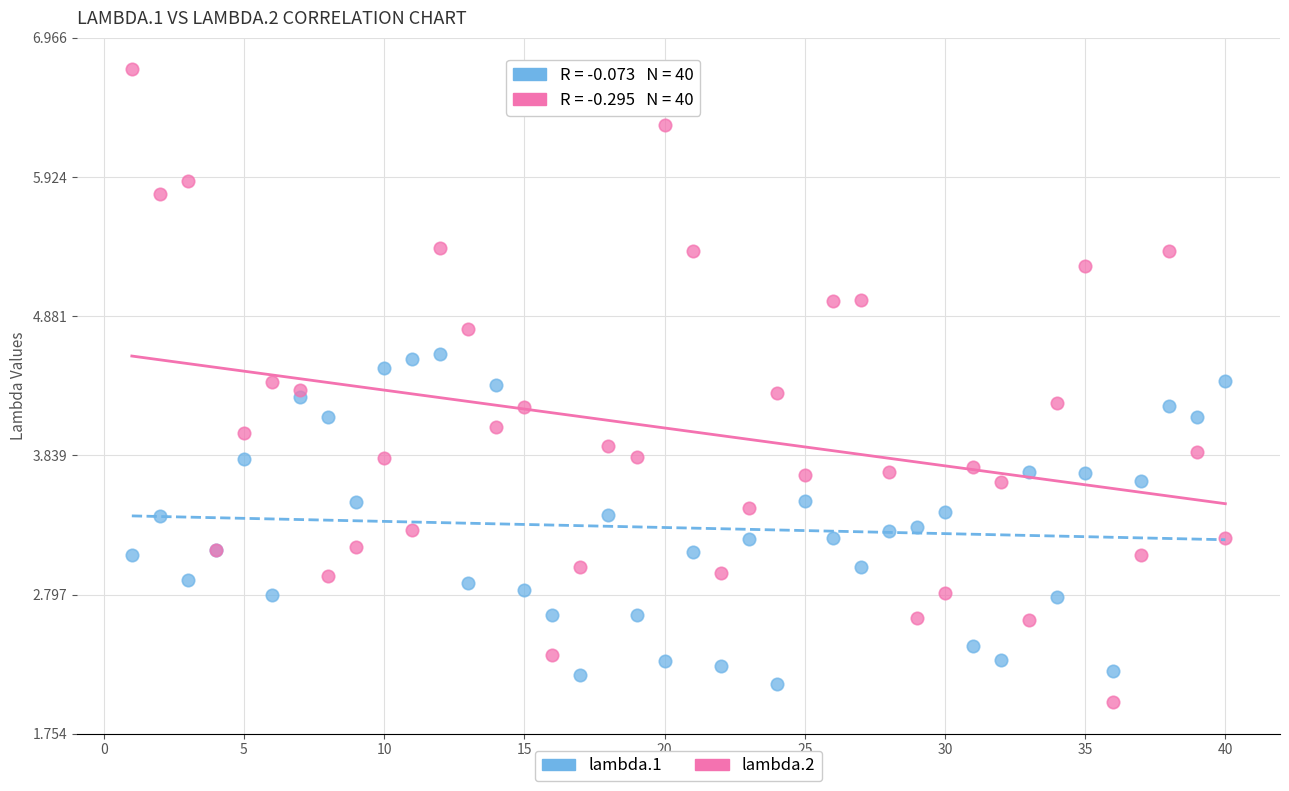

Which series contains the lowest Y value?

lambda.2